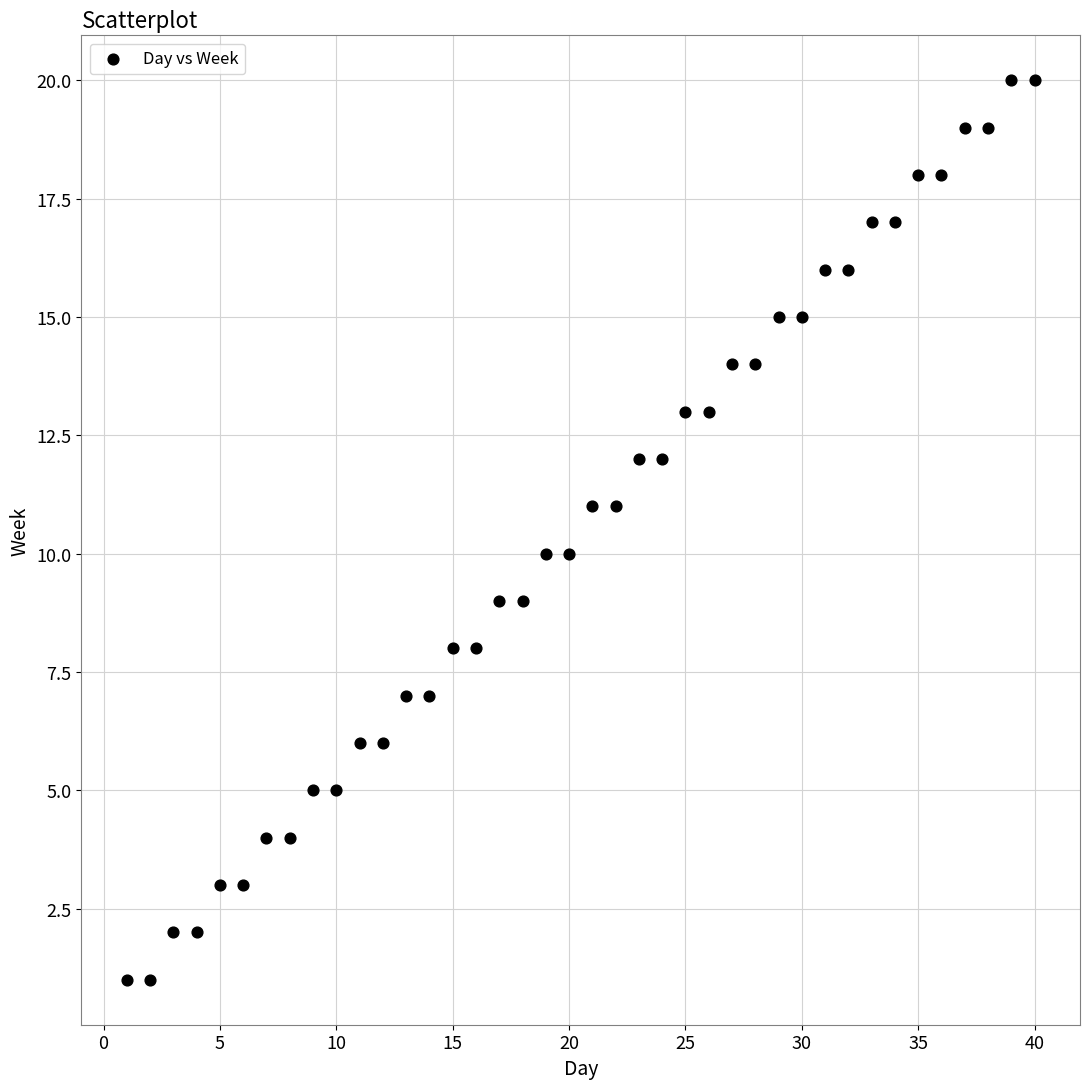

What is the range of Y values (max minus min)?

19